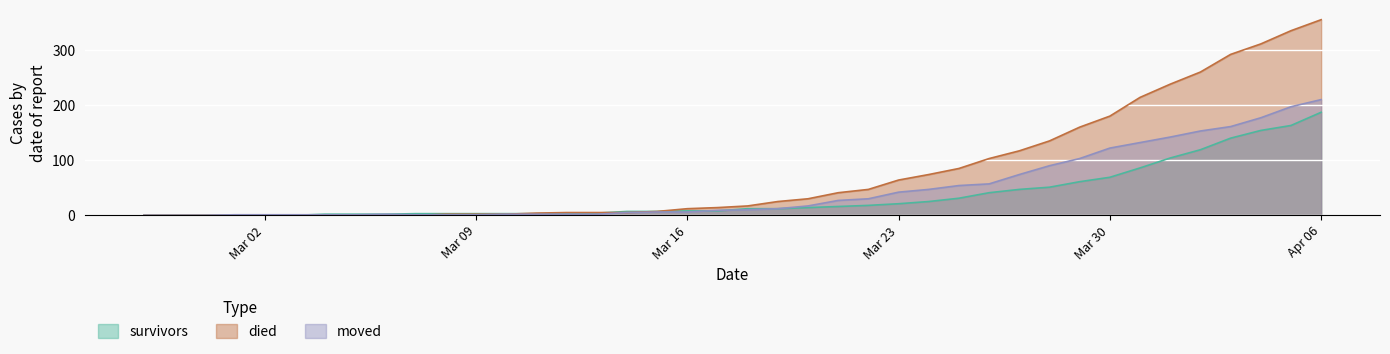

At 2020-02-29, list the series in order from smallest to largest.

survivors, died, moved